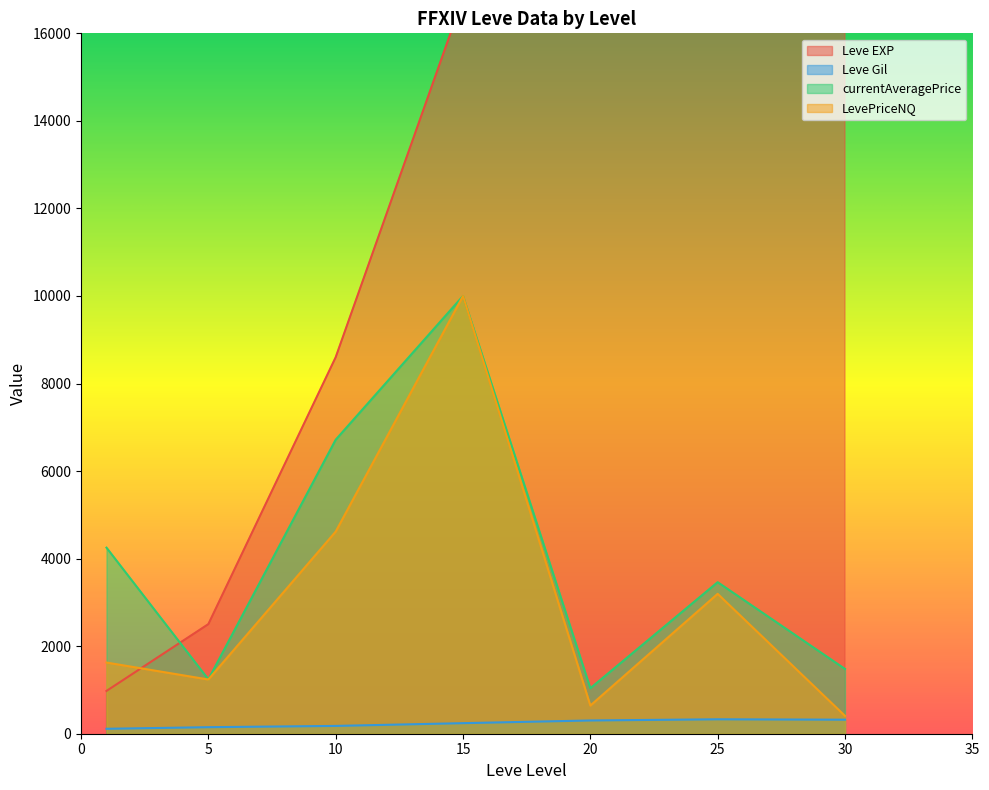

The Leve EXP series shows 13107 at 10. True or false?

False